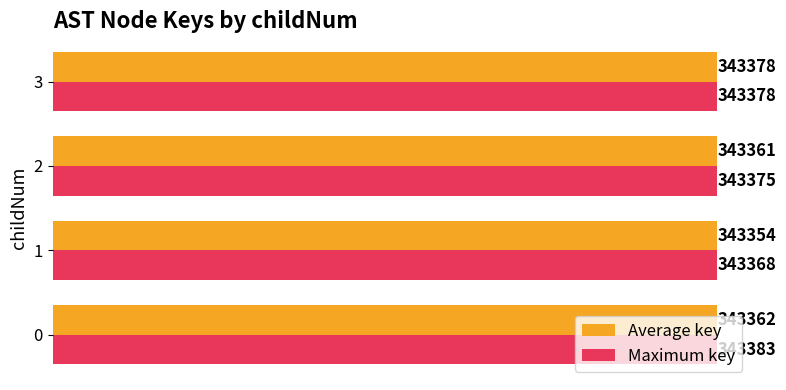

List the series in order of their overall mean, highest first.

Maximum key, Average key